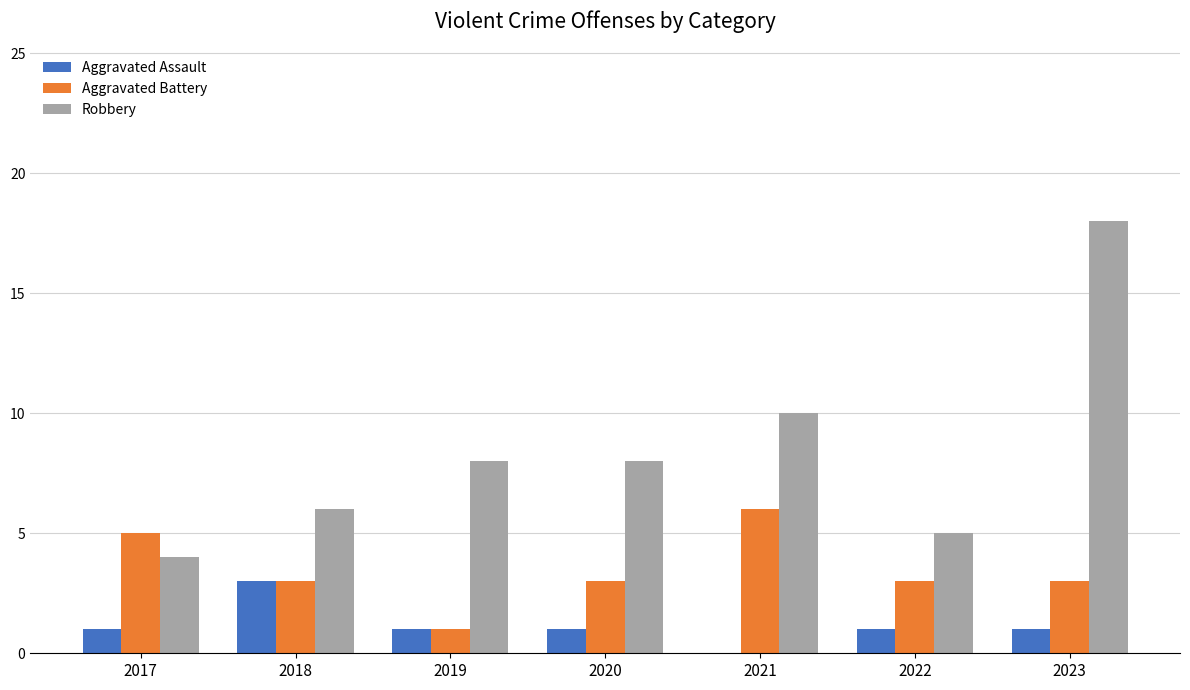

What is the sum of the Robbery values at 2023 and 2018?

24